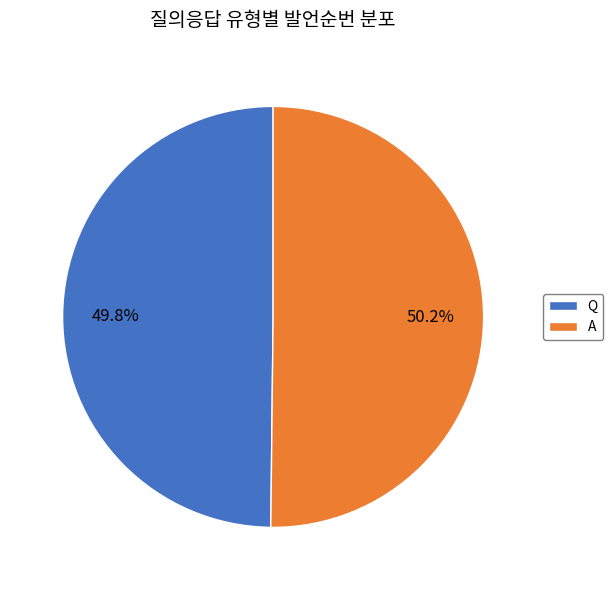

What percentage is the Q slice, to the nearest percent?

50%